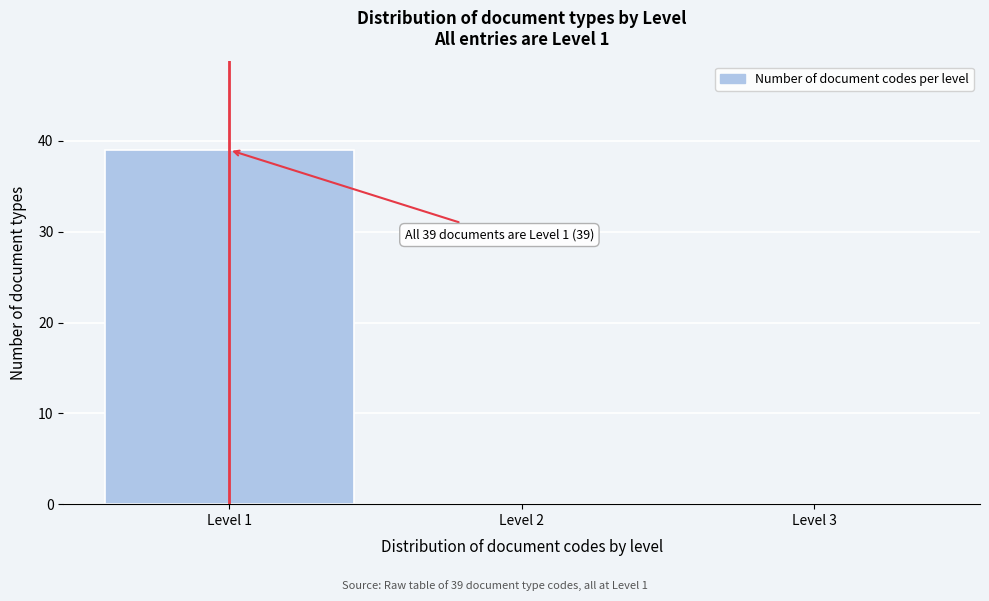

Over which range of the x-axis is the bar tallest?

0.5 to 1.5